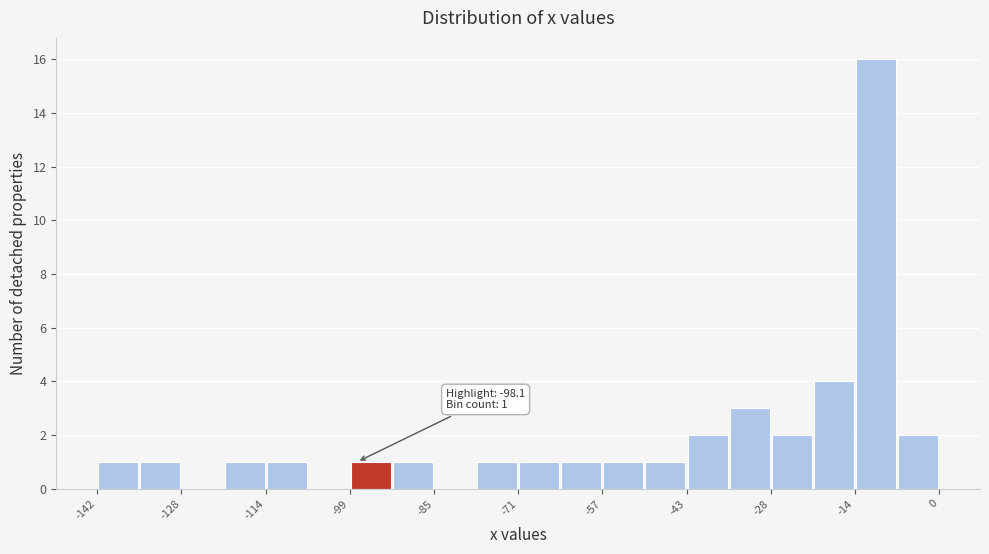

Around what value on the x-axis is the tallest bar? Give the approximate position of its centre, as read against the axis.

-10